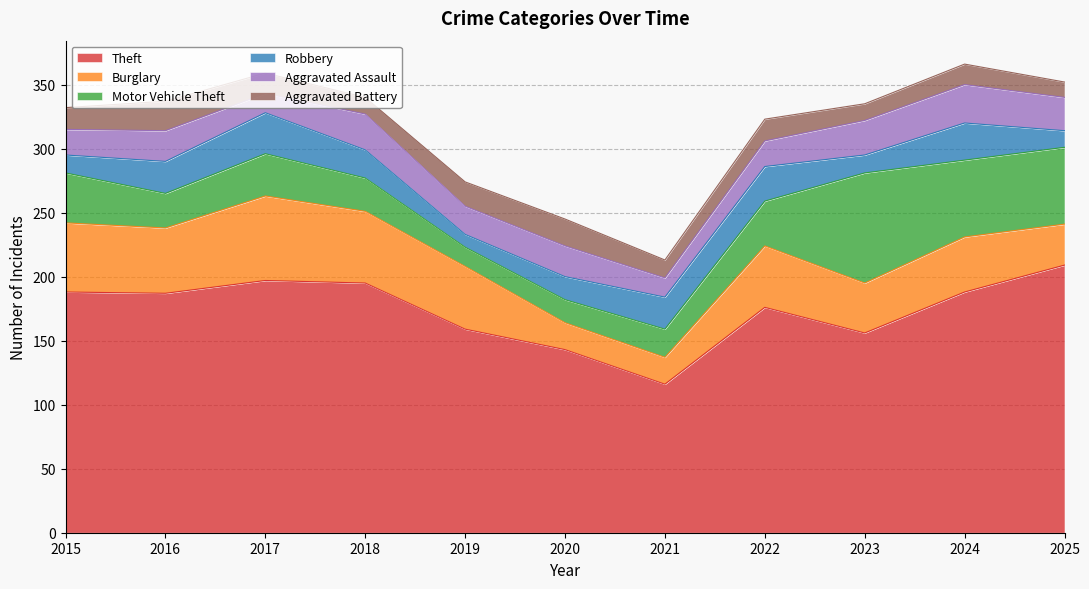

Reading right to left, extract all data points from this chart.

Theft: 2025=209	2024=188	2023=156	2022=176	2021=116	2020=143	2019=159	2018=195	2017=197	2016=187	2015=188
Burglary: 2025=32	2024=43	2023=39	2022=48	2021=21	2020=21	2019=49	2018=56	2017=66	2016=51	2015=54
Motor Vehicle Theft: 2025=60	2024=60	2023=86	2022=35	2021=22	2020=18	2019=15	2018=26	2017=33	2016=27	2015=39
Robbery: 2025=13	2024=29	2023=14	2022=27	2021=25	2020=18	2019=10	2018=22	2017=32	2016=25	2015=14
Aggravated Assault: 2025=26	2024=30	2023=27	2022=20	2021=15	2020=24	2019=22	2018=28	2017=15	2016=24	2015=20
Aggravated Battery: 2025=12	2024=16	2023=13	2022=17	2021=14	2020=21	2019=19	2018=13	2017=16	2016=23	2015=17